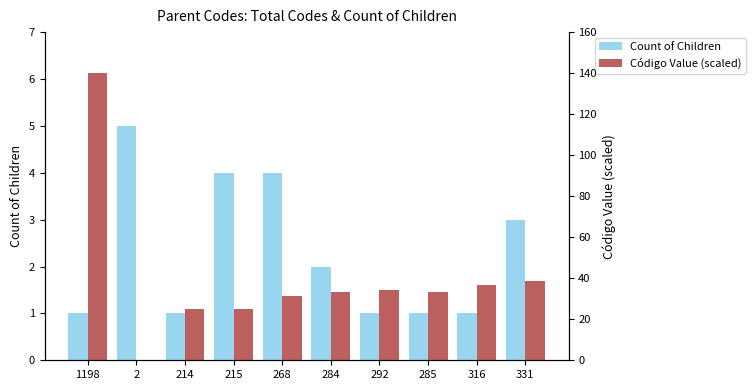

What are all the series names shown in the legend?

Count of Children, Código Value (scaled)